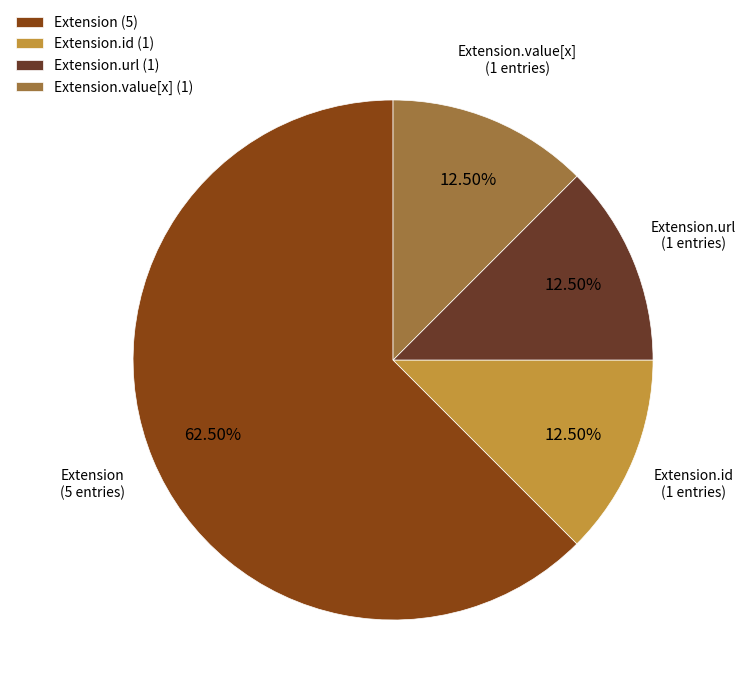

Is there a majority slice in this chart?

Yes